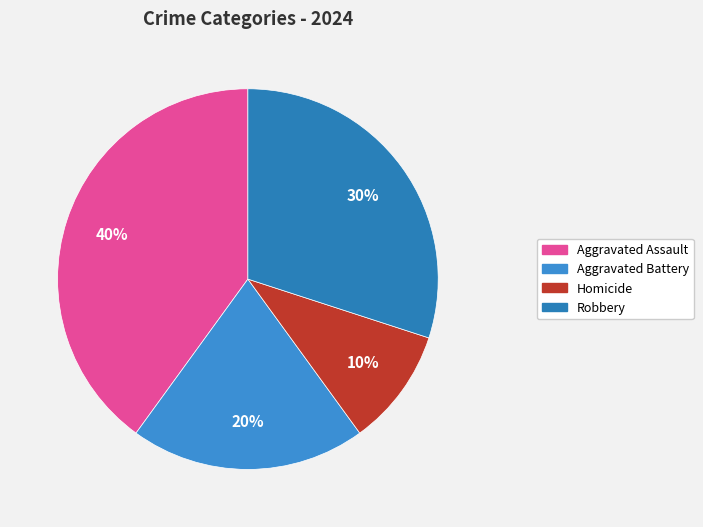

Is there a majority slice in this chart?

No